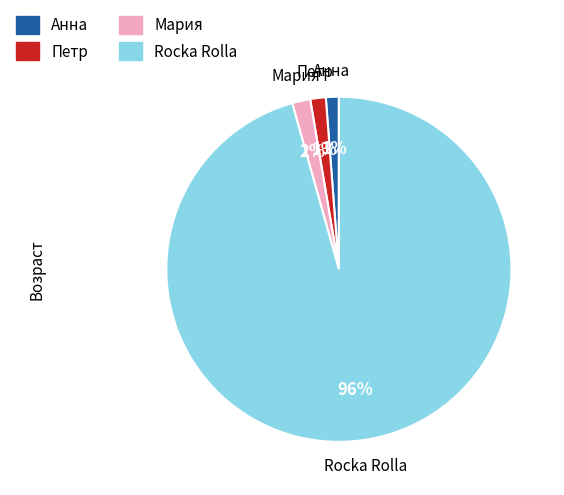

What is the largest slice in the pie chart?

Rocka Rolla